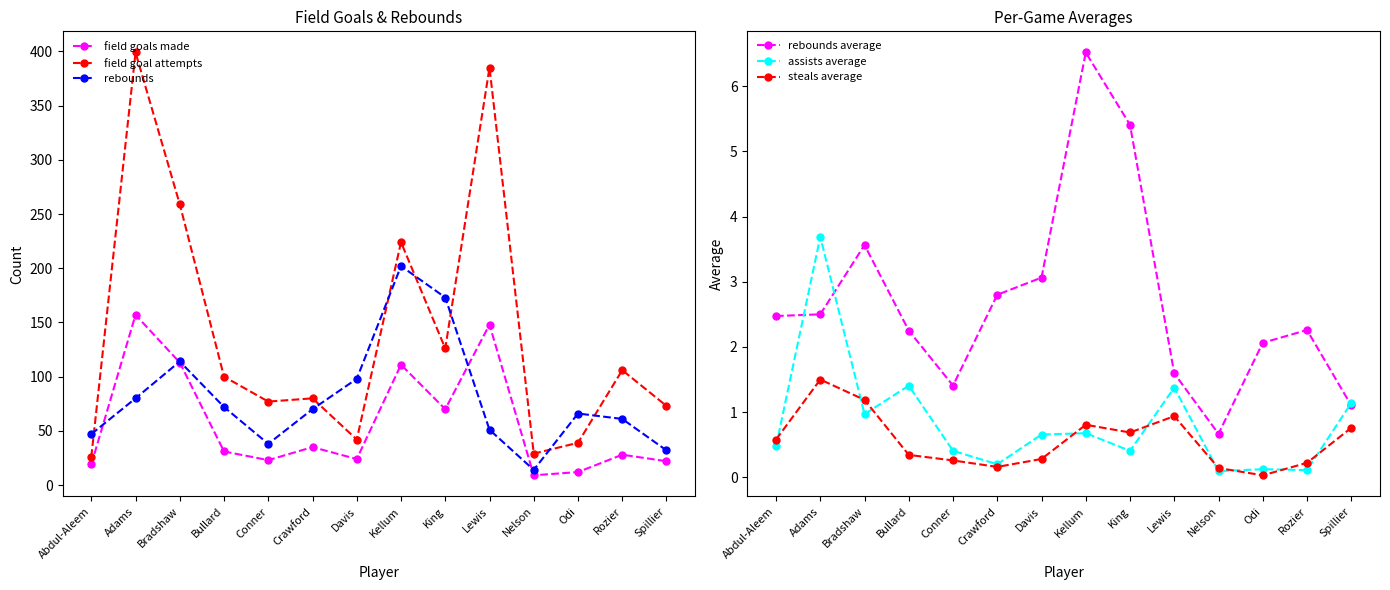

Where is the first local minimum for steals average?

Crawford